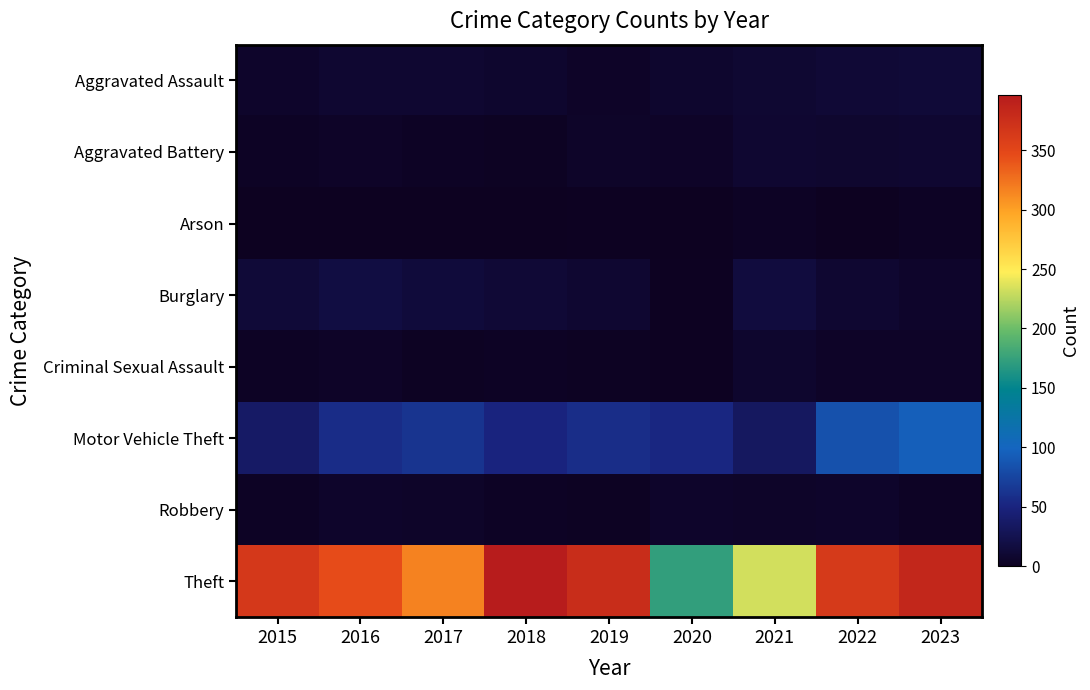

Read the Aggravated Battery value at 2015.

3